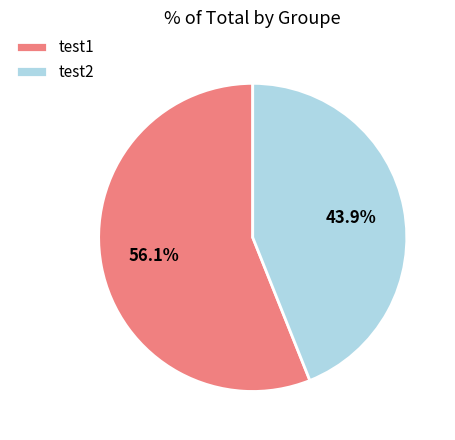

Which slice is the smallest?

test2